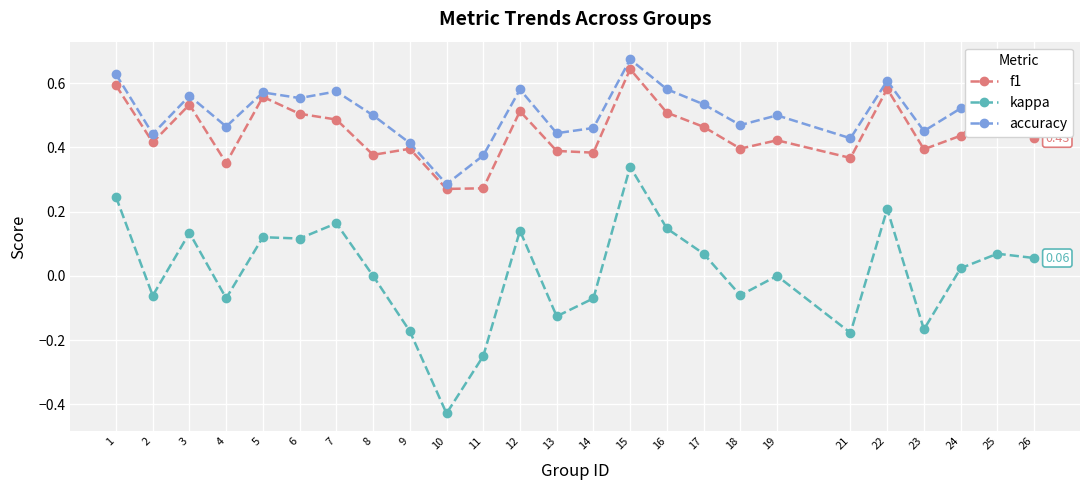

Between 7 and 26, which series saw the biggest shift?

kappa